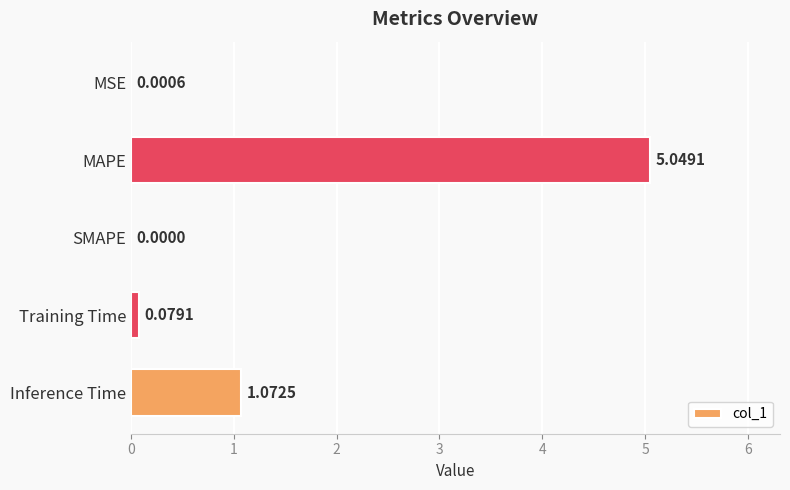

What is the change in value from SMAPE to Inference Time?

+1.1